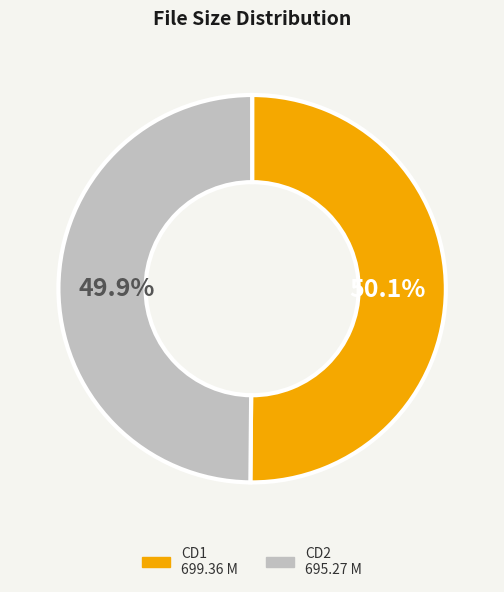

Is there any slice that represents more than half of the pie?

Yes